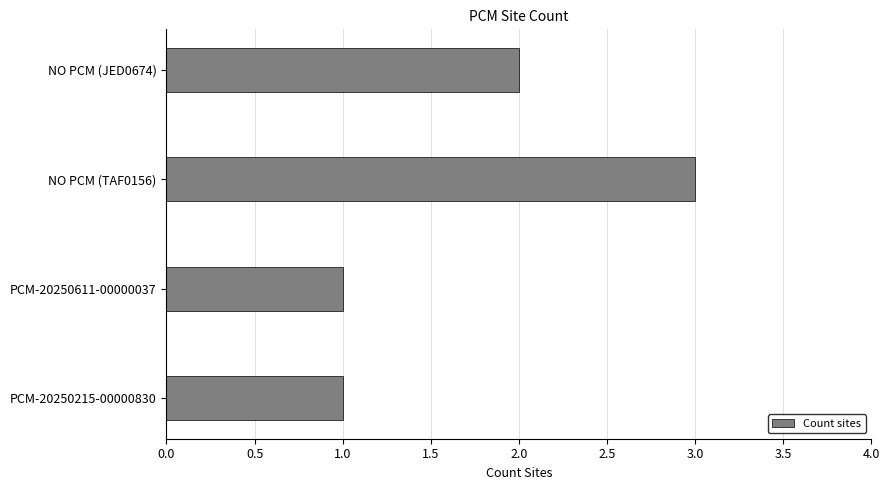

Reading bottom to top, what are all the values shown in this chart?

1	1	3	2